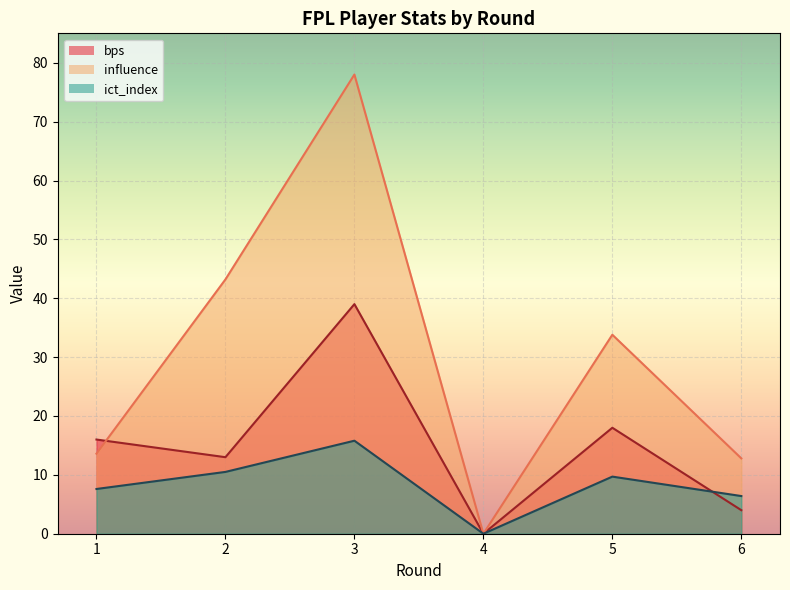

Which category has the highest value across all series?

3